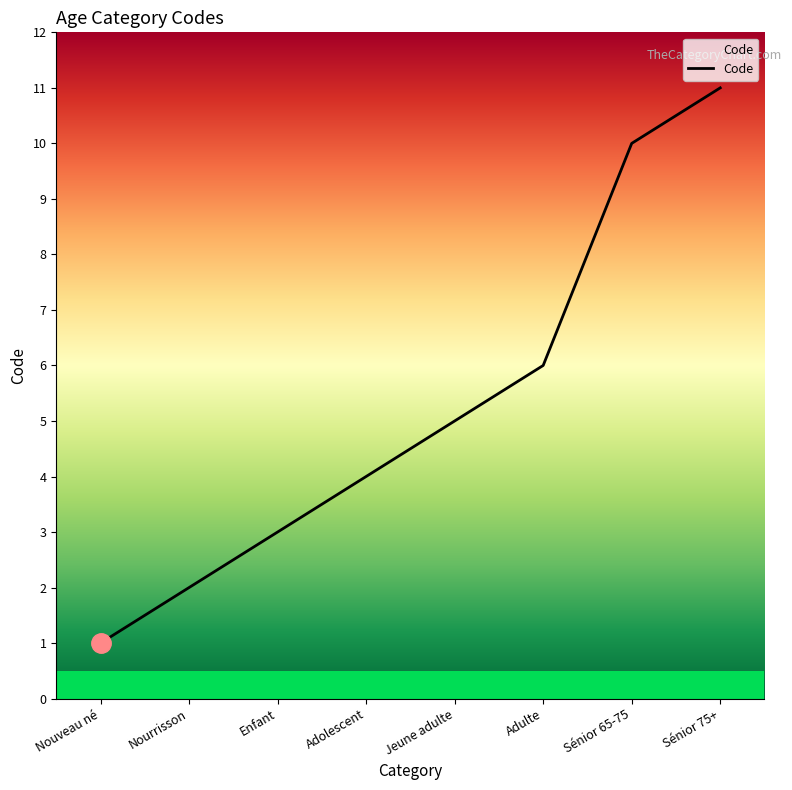

The chart shows a value of 1 at Nouveau né. True or false?

True